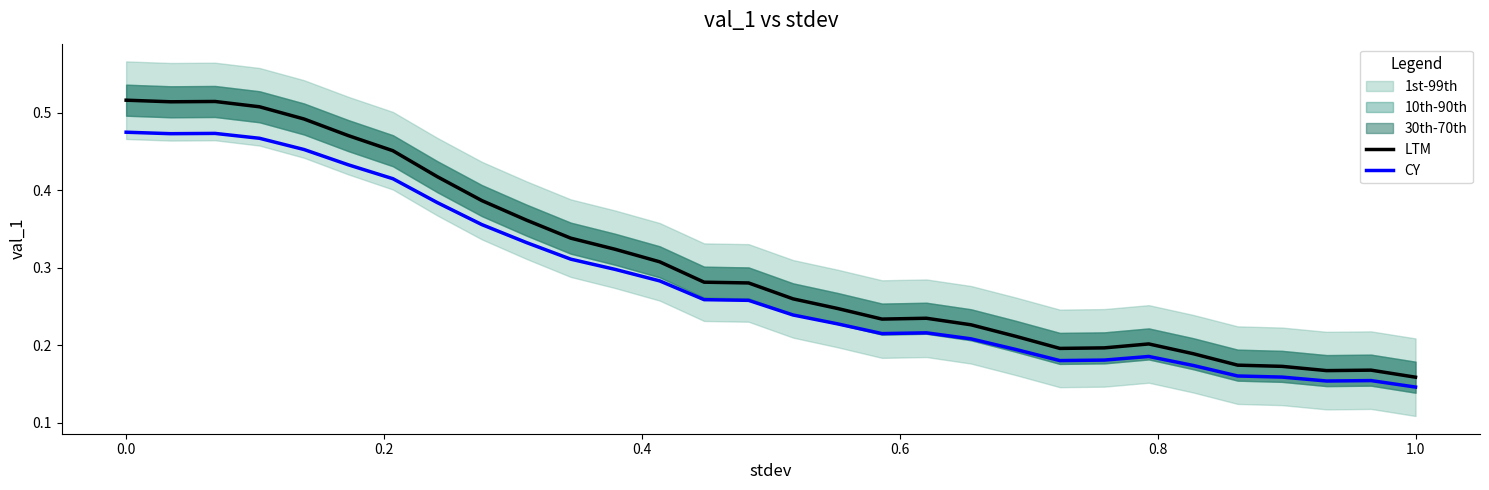

At how many categories does at least one series exceed 0?

30